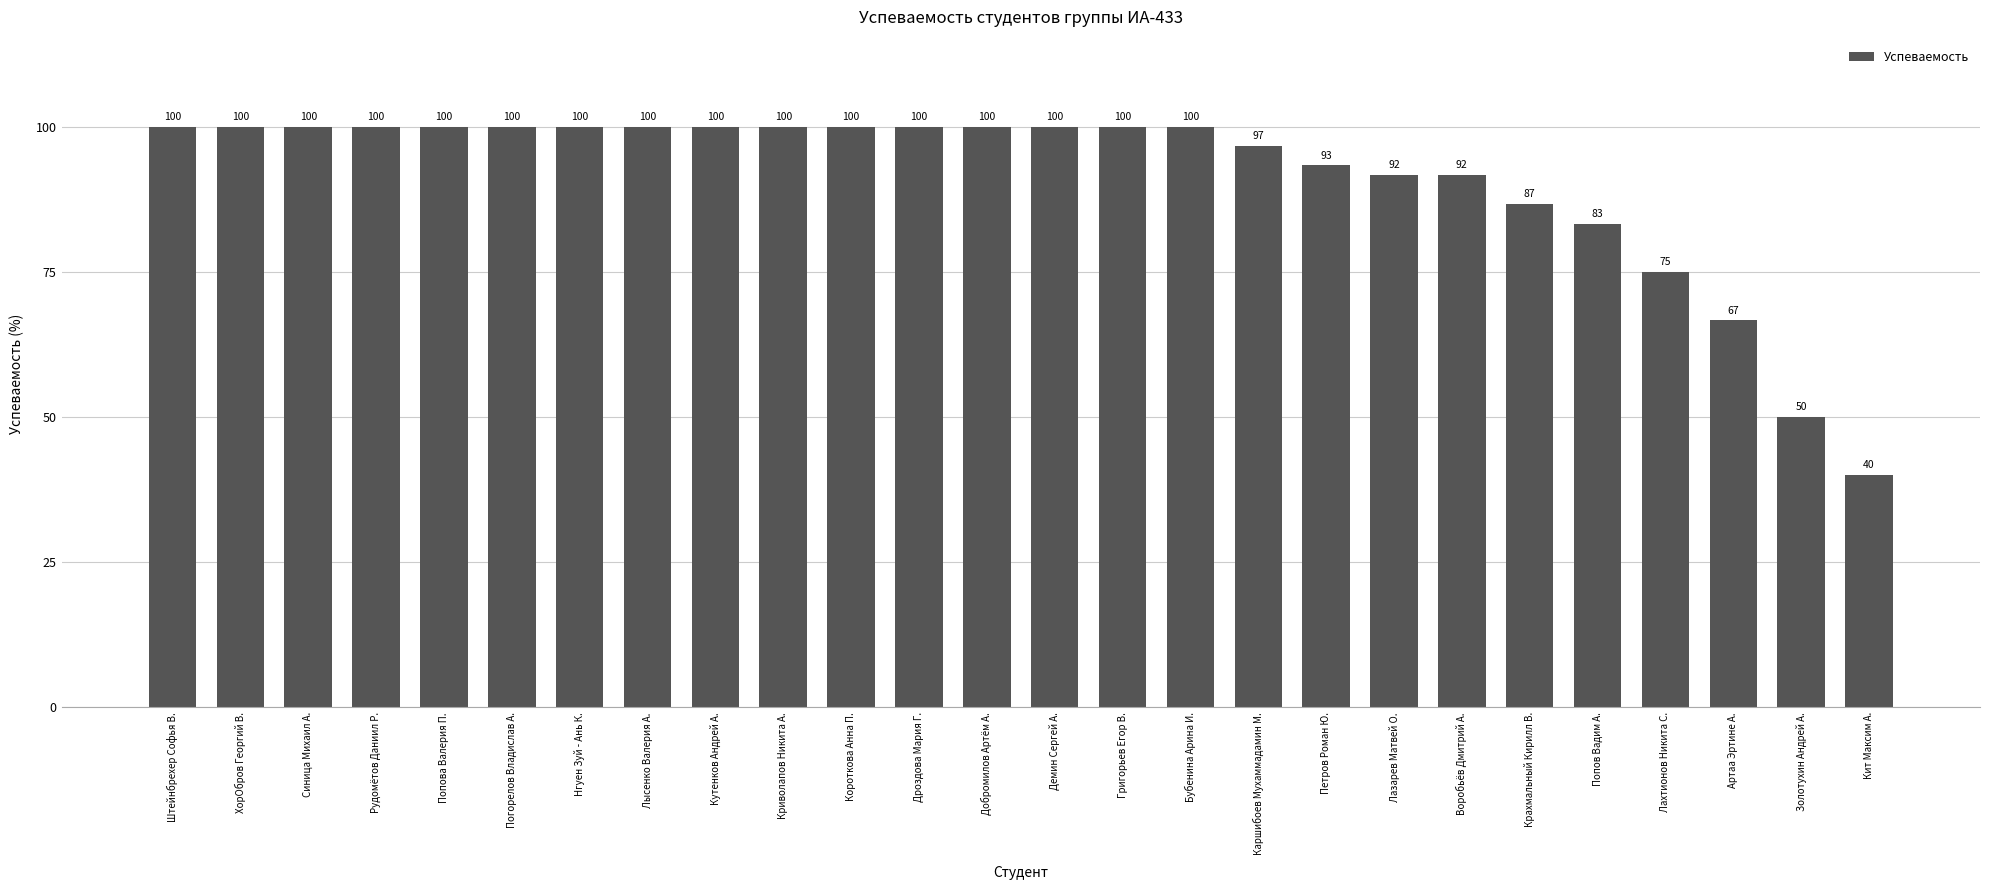

How many series are shown in this chart?

1